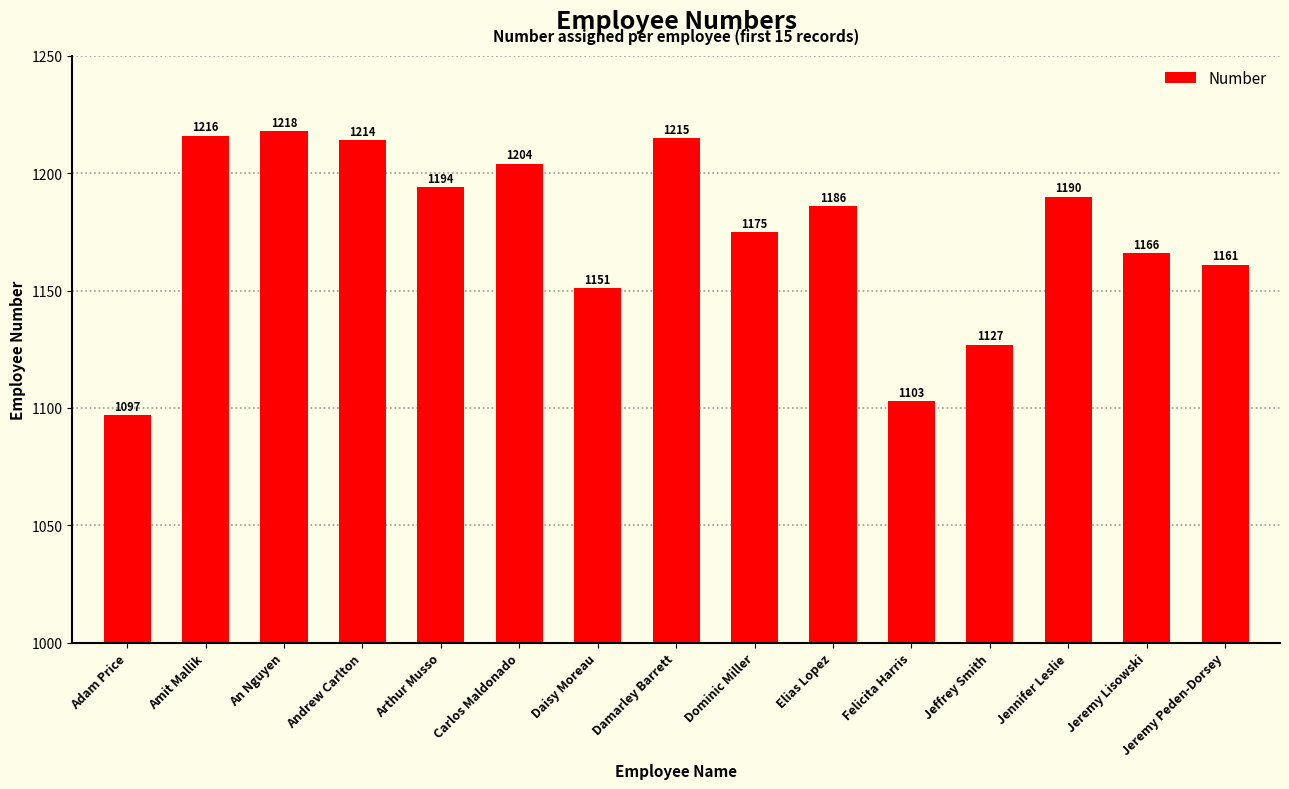

List the labels in order of value, largest first.

An Nguyen, Amit Mallik, Damarley Barrett, Andrew Carlton, Carlos Maldonado, Arthur Musso, Jennifer Leslie, Elias Lopez, Dominic Miller, Jeremy Lisowski, Jeremy Peden-Dorsey, Daisy Moreau, Jeffrey Smith, Felicita Harris, Adam Price